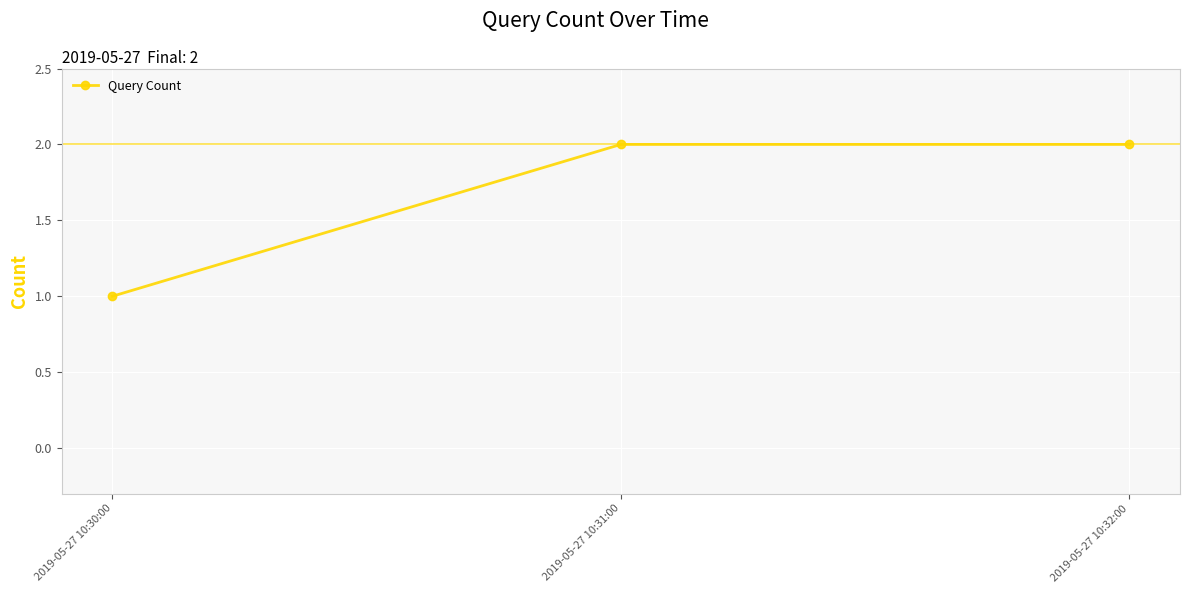

True or false: the data shows 1 at 2019-05-27 10:32:00.

False